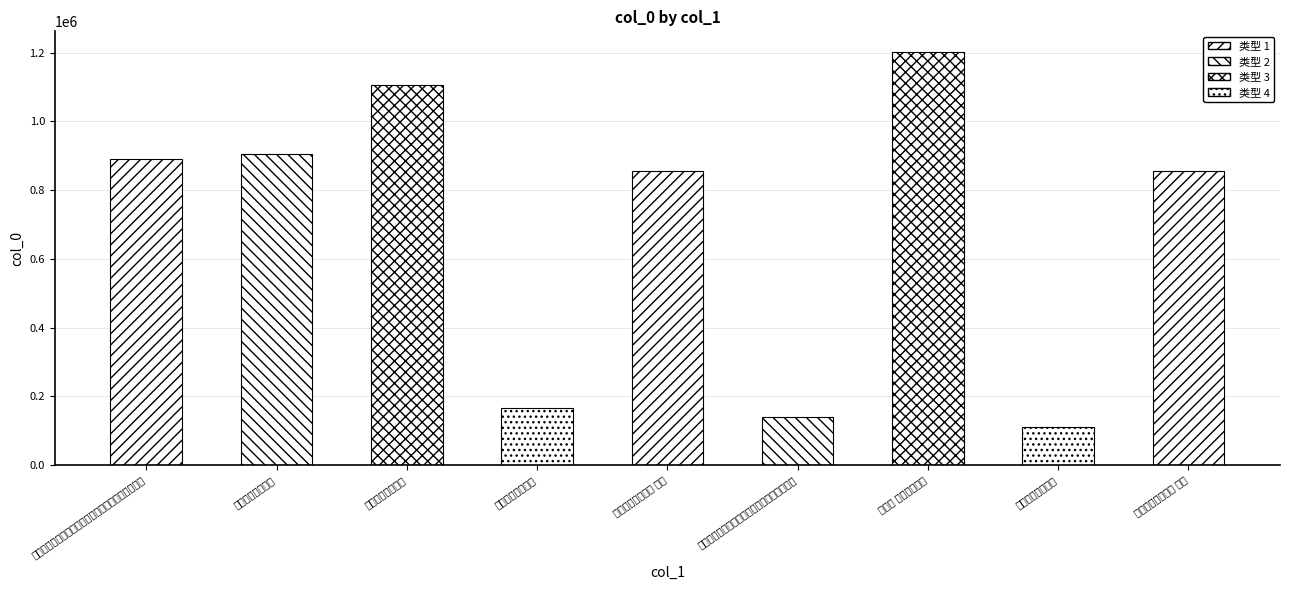

Reading left to right, what are all the values shown in this chart?

夏日同官会饮白鹤寺双瀑亭李道济作诗纪事因次其韵=889606	送昭亭李道士归闽=905892	月坡亭李耆明见菊=1105472	送昭亭李道士归闽=166953	月坡亭李耆明见菊 其一=854811	夏日同官会饮白鹤寺双瀑亭李道济作诗纪事因=138441	浣溪沙 赠华亭李济川=1201573	月坡亭李耆明见菊=111355	月坡亭李耆明见菊 其二=854810